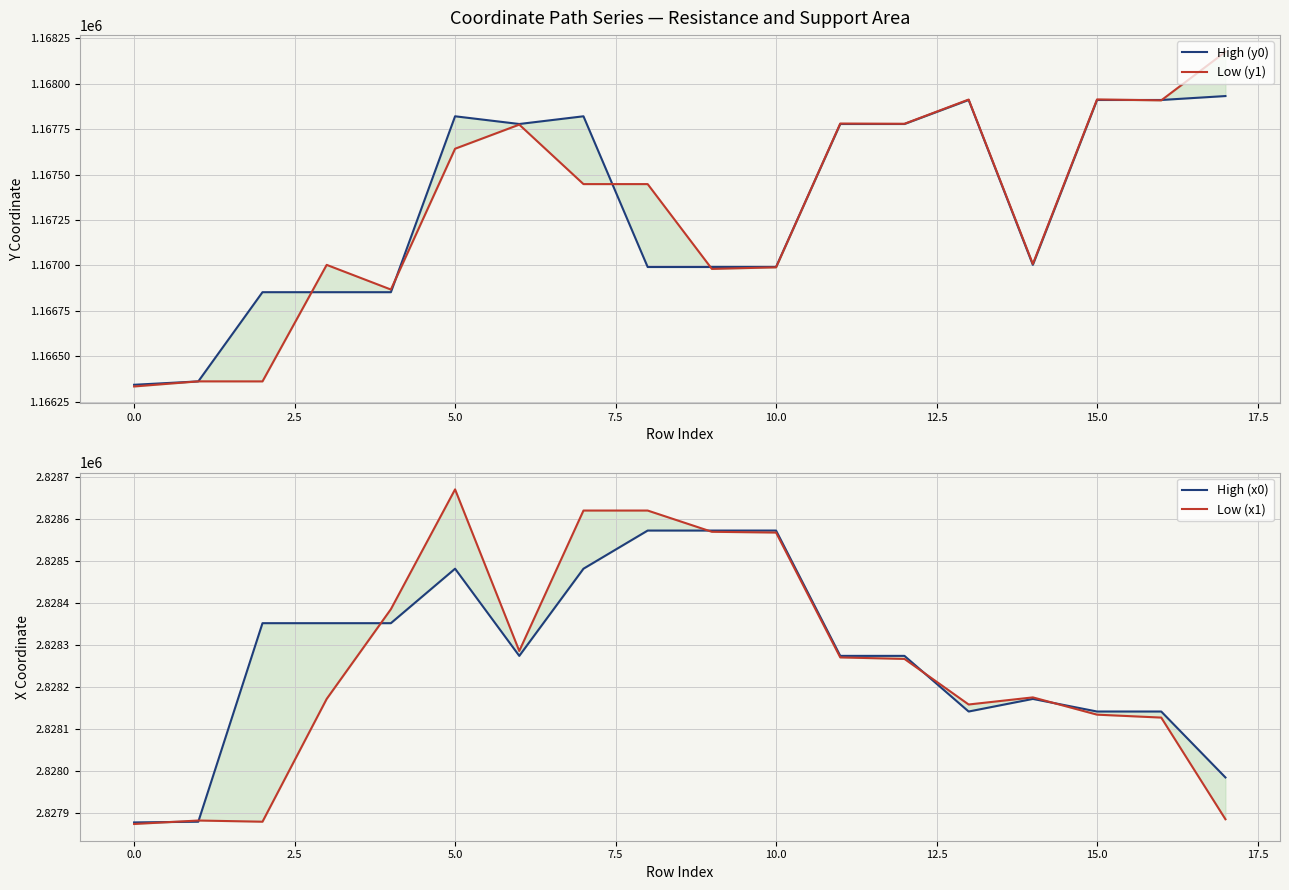

True or false: Low (x1) and High (y0) cross at least once.

False